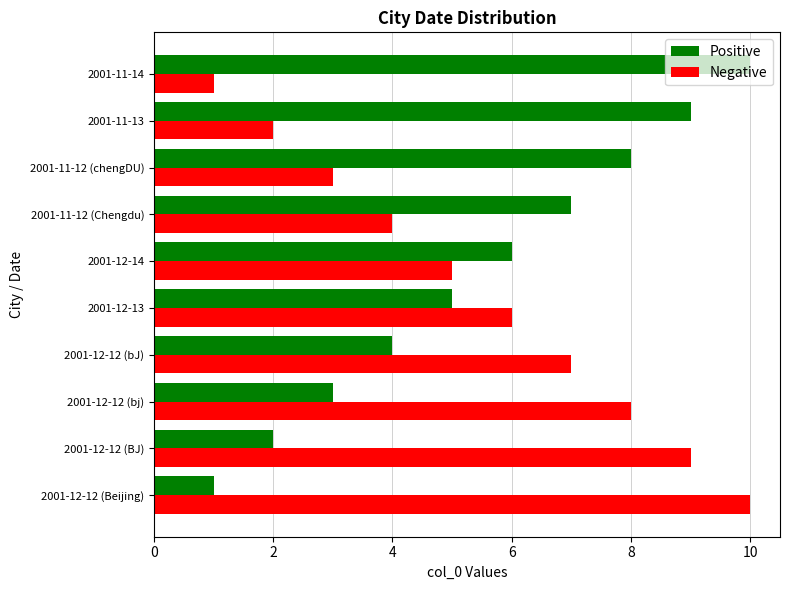

What is the total value across all series at 2001-11-13?

11